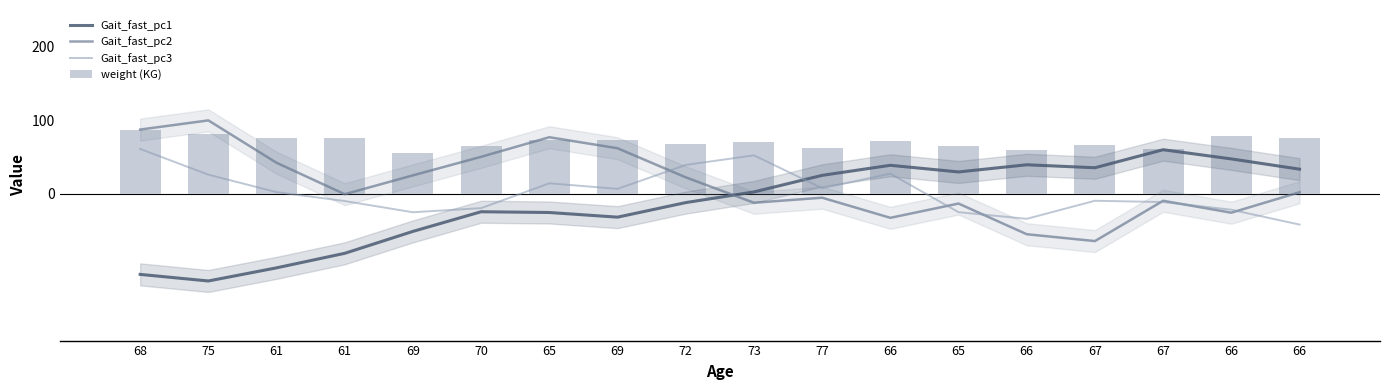

Which series has the largest total across all categories?

weight (KG)